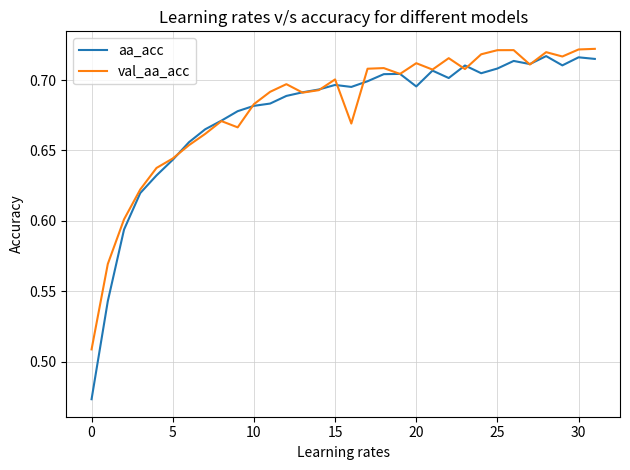

Which series has the largest range (max minus min)?

aa_acc